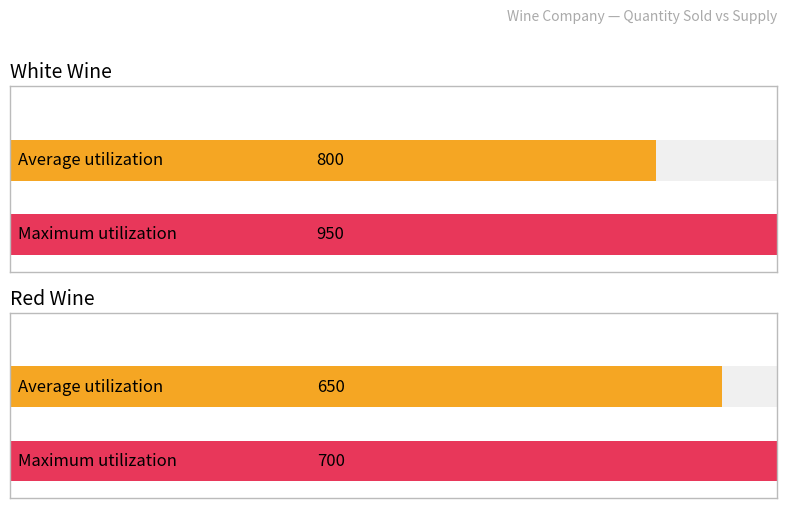

The value of Average utilization at White is 800. True or false?

True